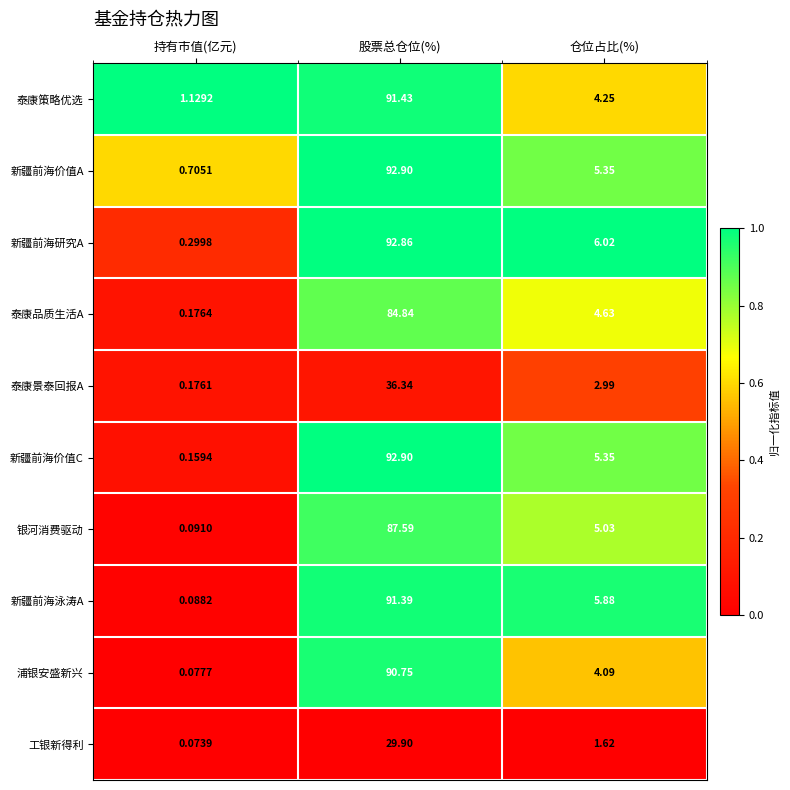

At how many categories does at least one series exceed 0?

3